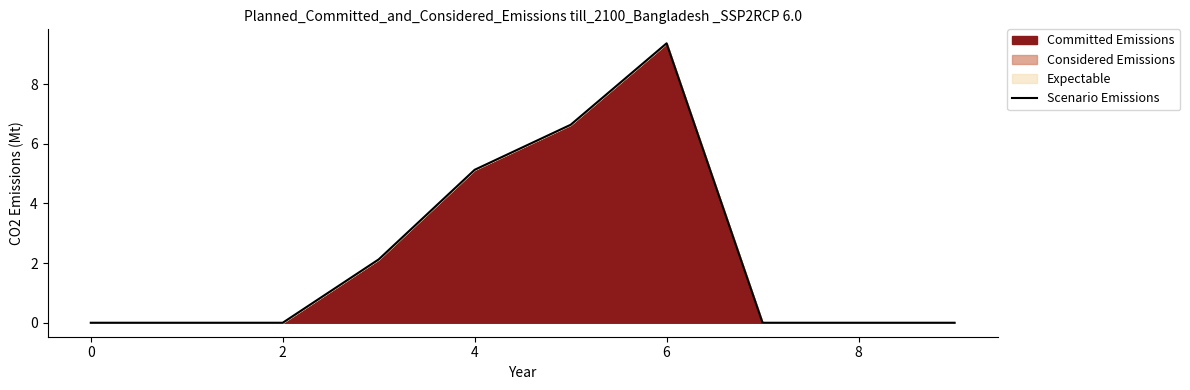

Reading right to left, what are all the values shown in this chart?

0.0	0.0	0.0	9.4	6.6	5.1	2.1	0.0	0.0	0.0